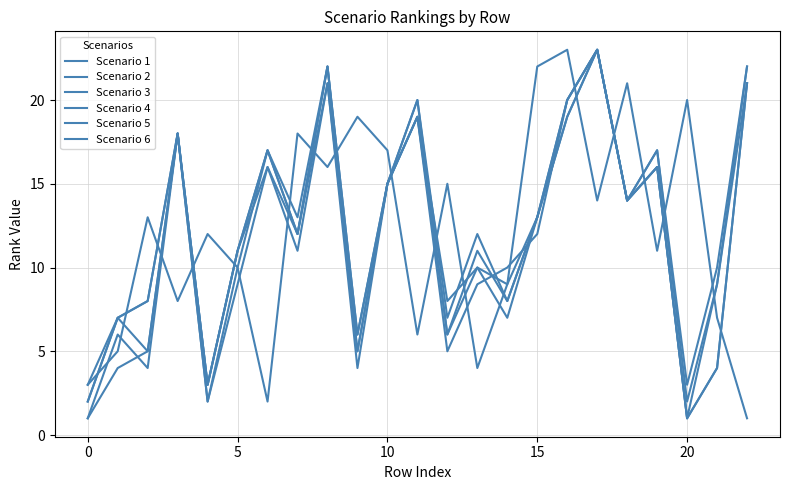

Does the chart have visible grid lines?

Yes